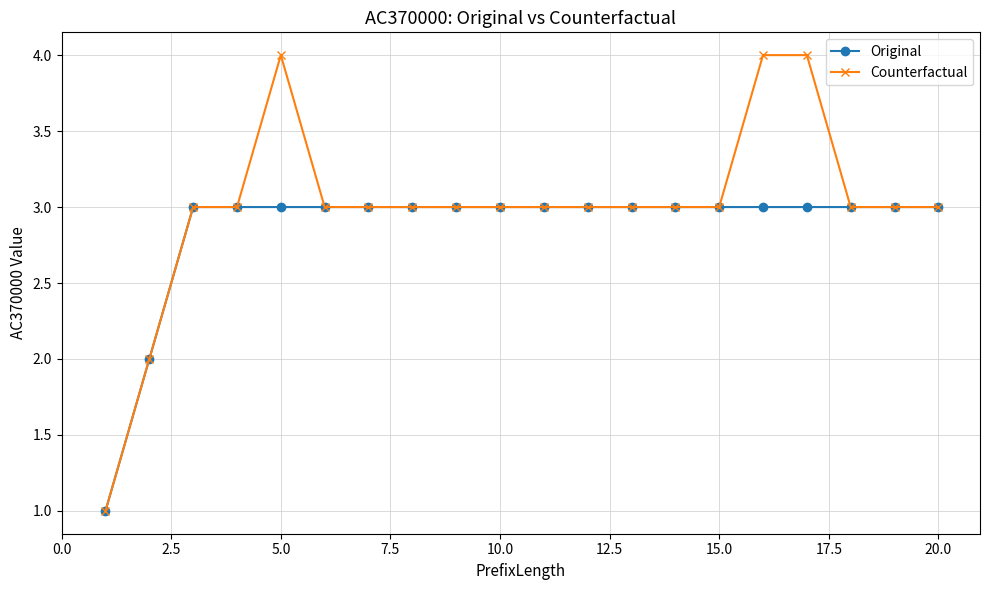

Which series has the largest total across all categories?

Counterfactual